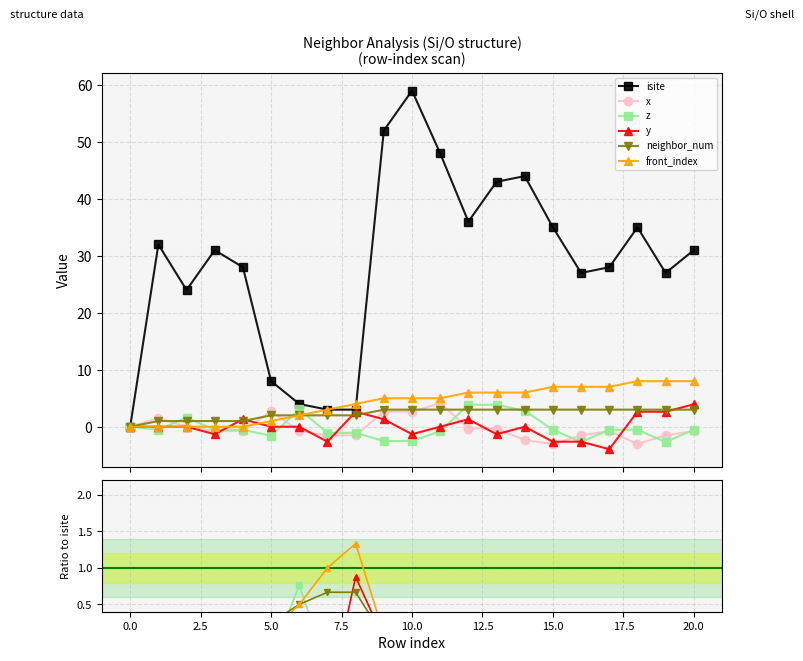

How many x values are between 0 and 1?

6